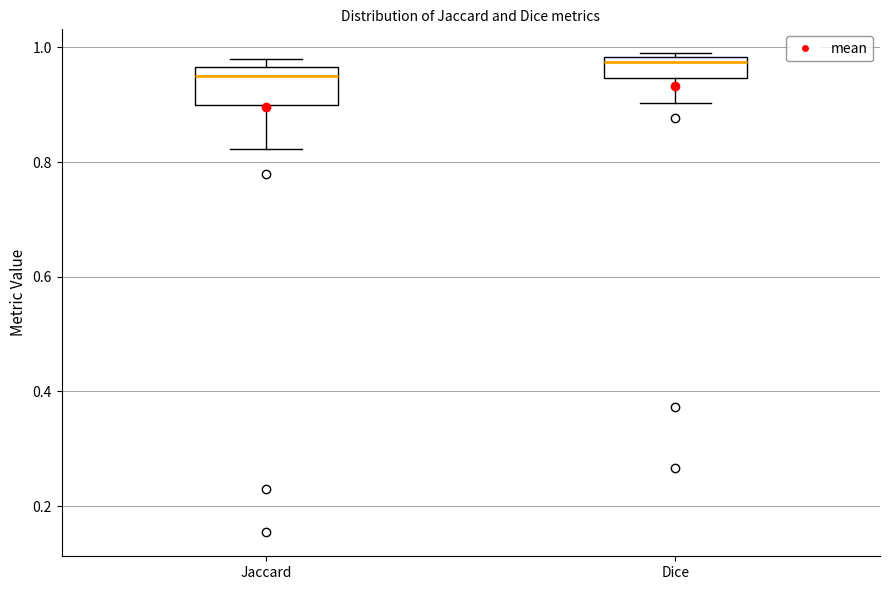

Which box has the lowest median line?

Jaccard